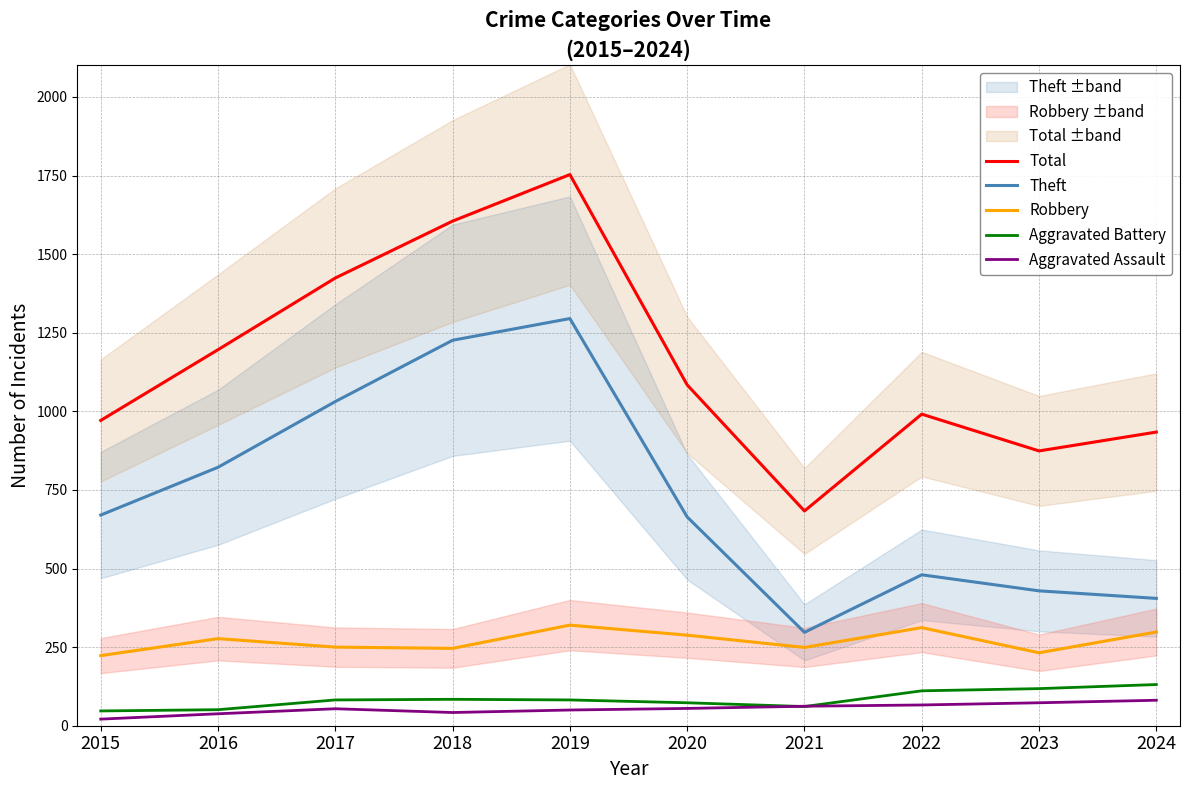

True or false: Theft and Aggravated Battery intersect in this chart.

False